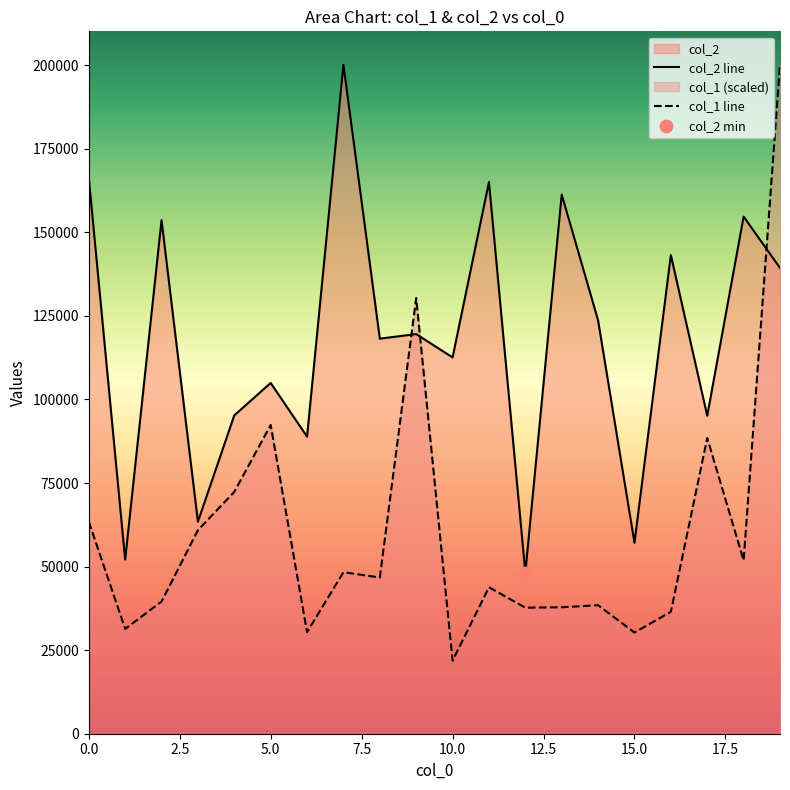

Which series has the largest total across all categories?

col_2 line